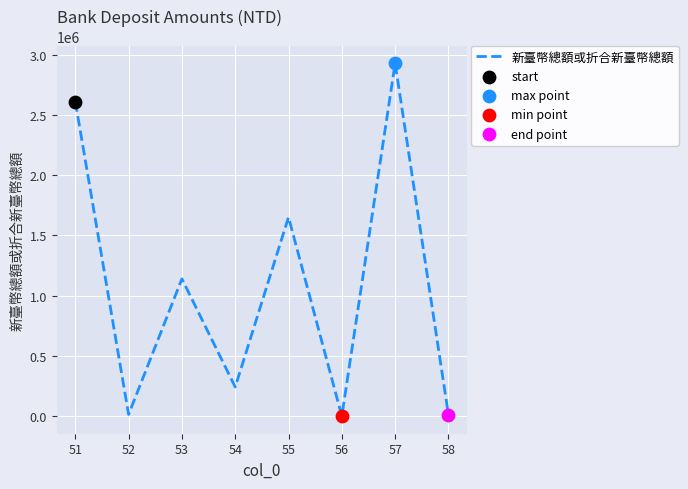

At which category does the data reach its first local peak?

53